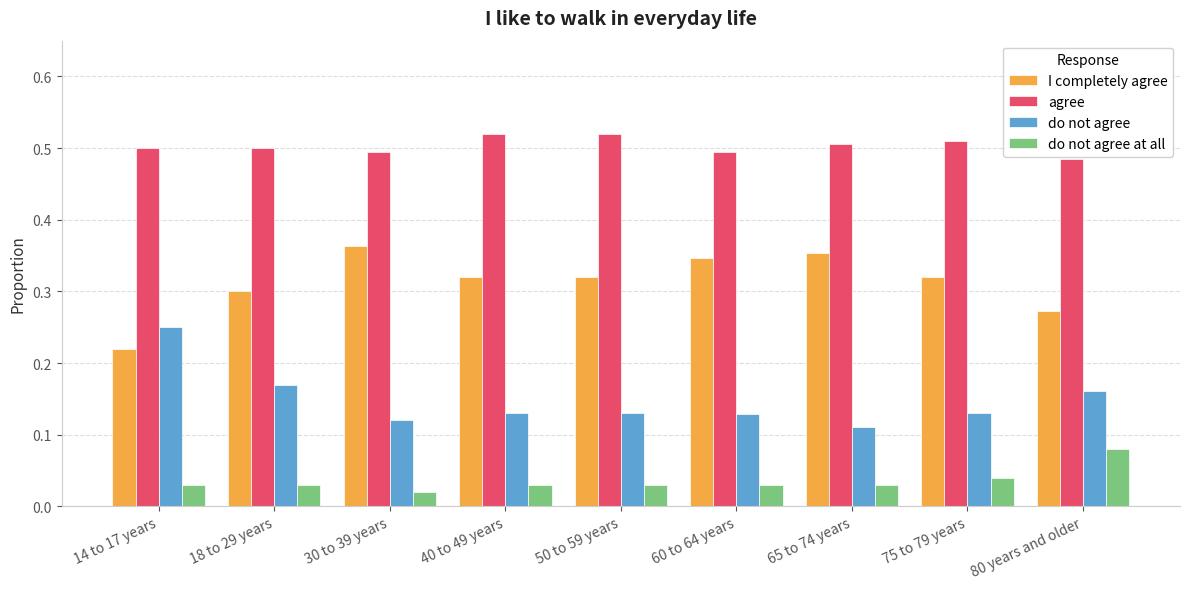

Is it true that I completely agree equals 0.3 at 75 to 79 years?

True